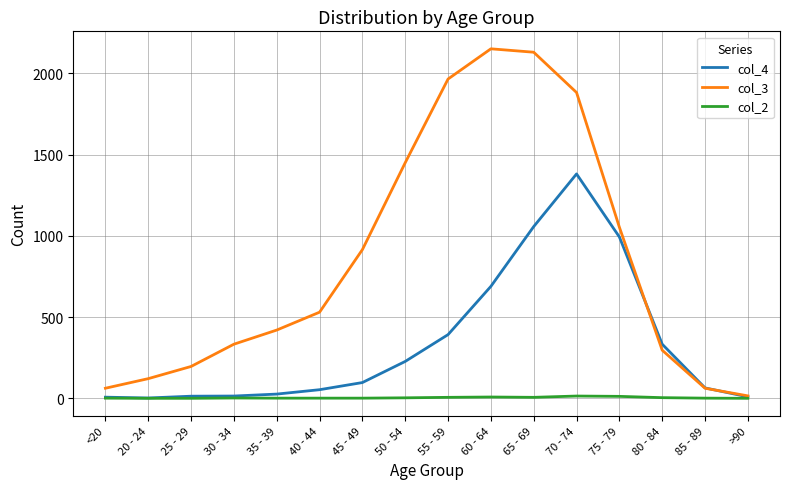

The value of col_4 at 55 - 59 is 270. True or false?

False